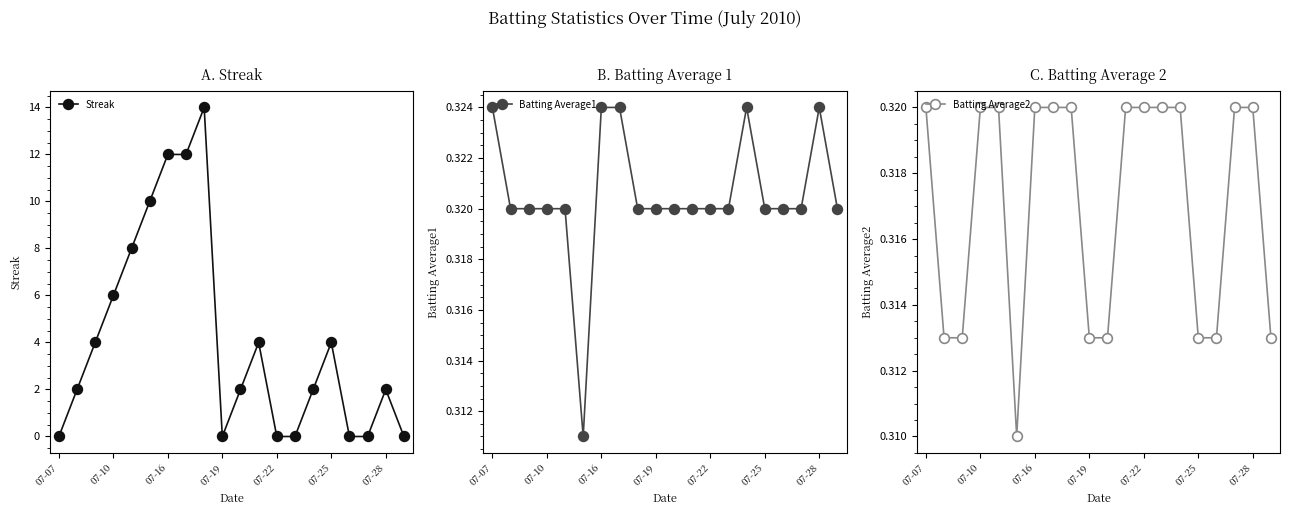

Is it true that Batting Average1 equals 0.6 at 07-28?

False